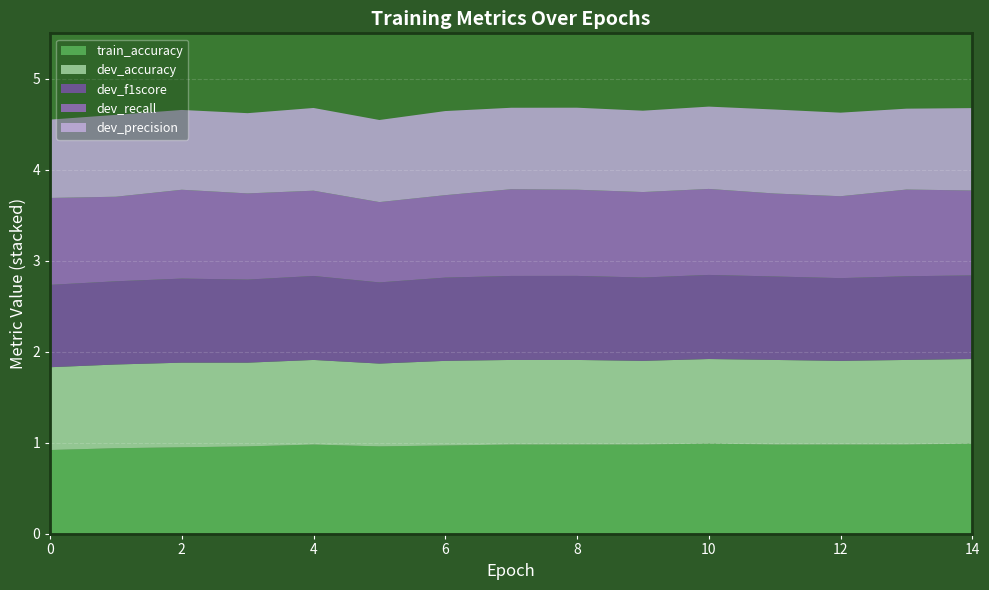

How many lines are shown in the chart?

5